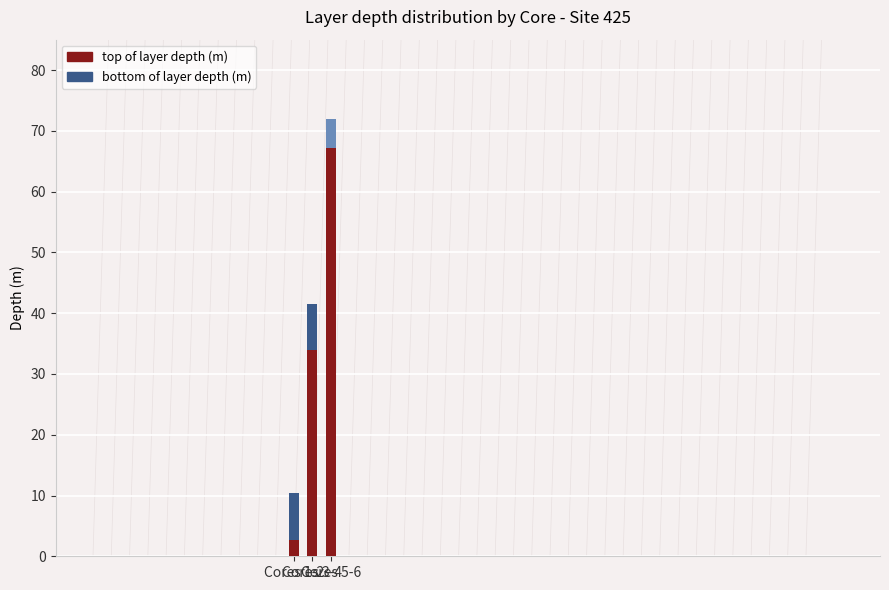

How many groups of bars are there?

3